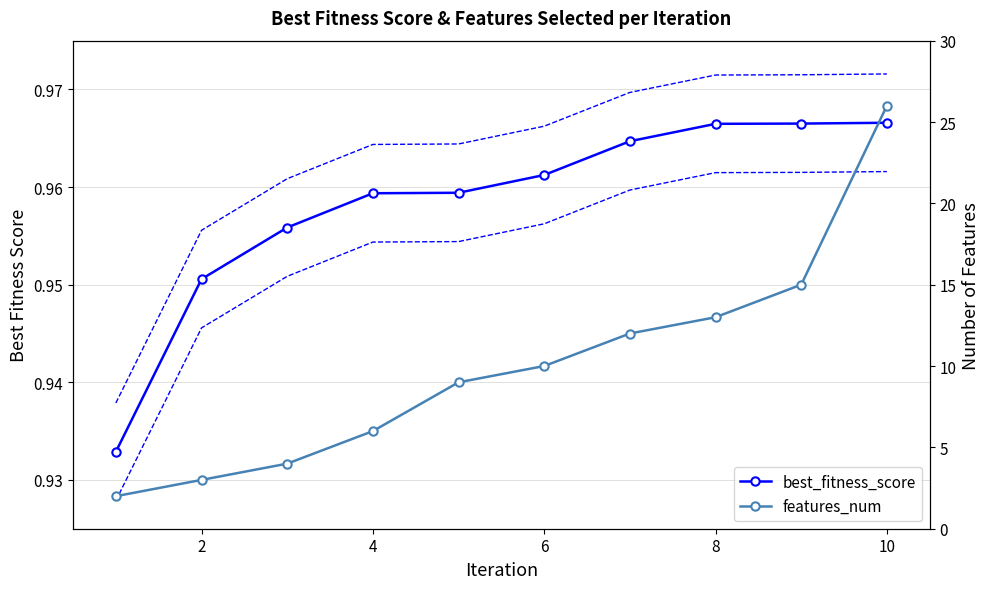

The features_num series shows 4.0 at 4. True or false?

False